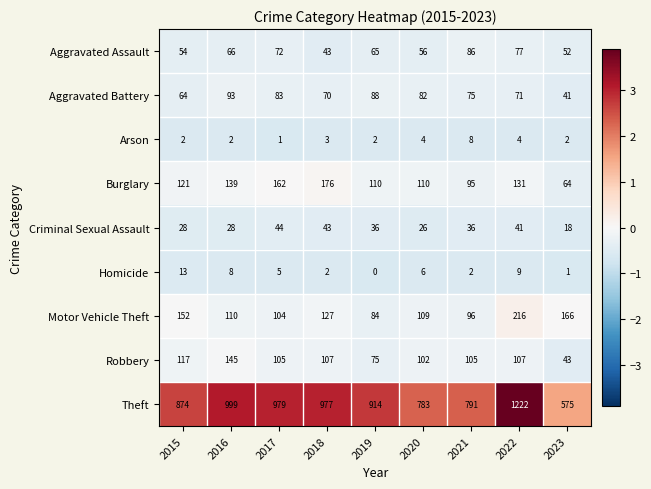

Is it true that Theft equals 504 at 2022?

False